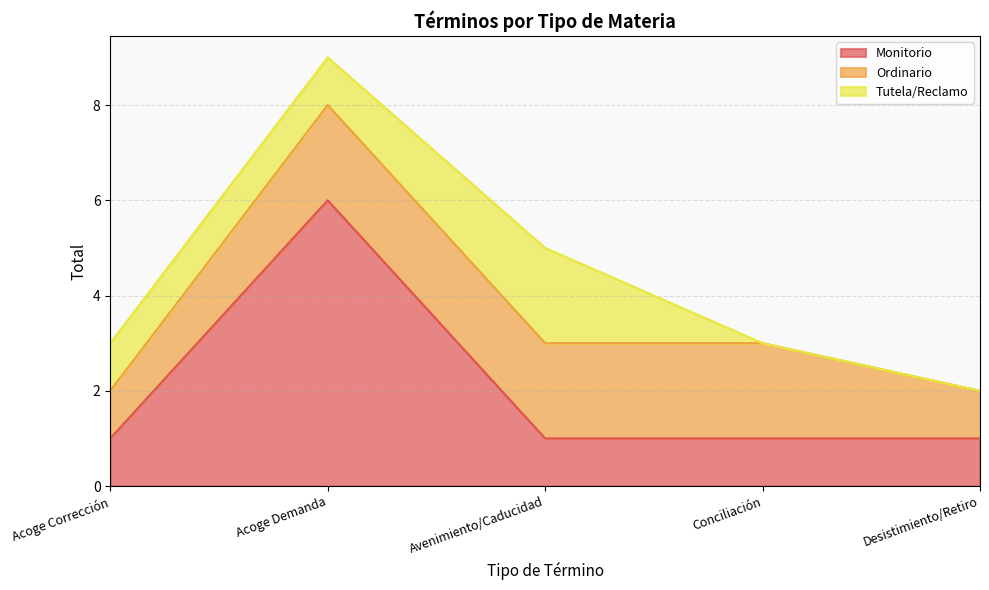

Reading left to right, transcribe all the data shown in this chart.

Monitorio: 1	6	1	1	1
Ordinario: 1	2	2	2	1
Tutela/Reclamo: 1	1	2	0	0